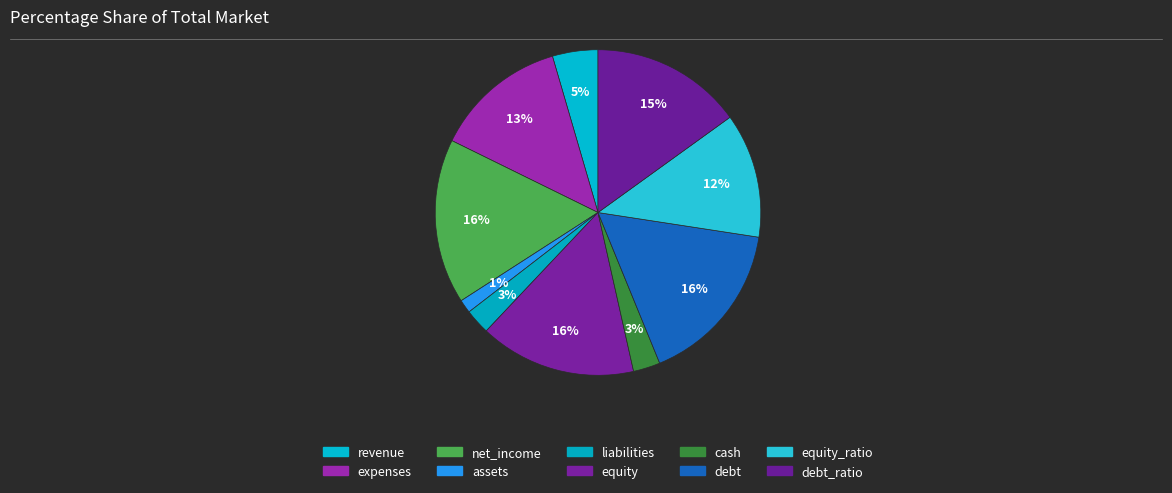

How many segments does this pie chart have?

10